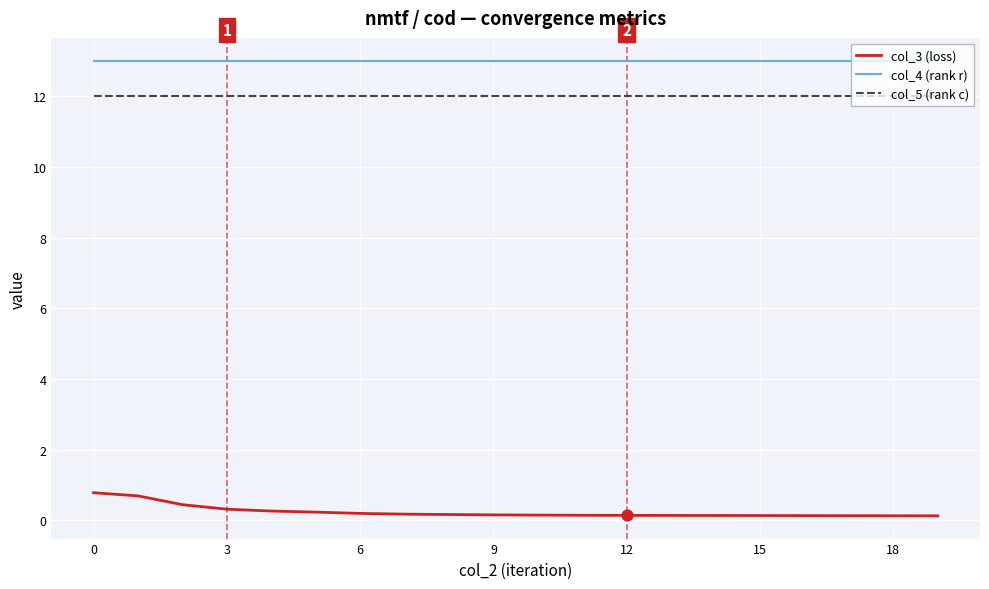

Which series has the largest total across all categories?

col_4 (rank r)